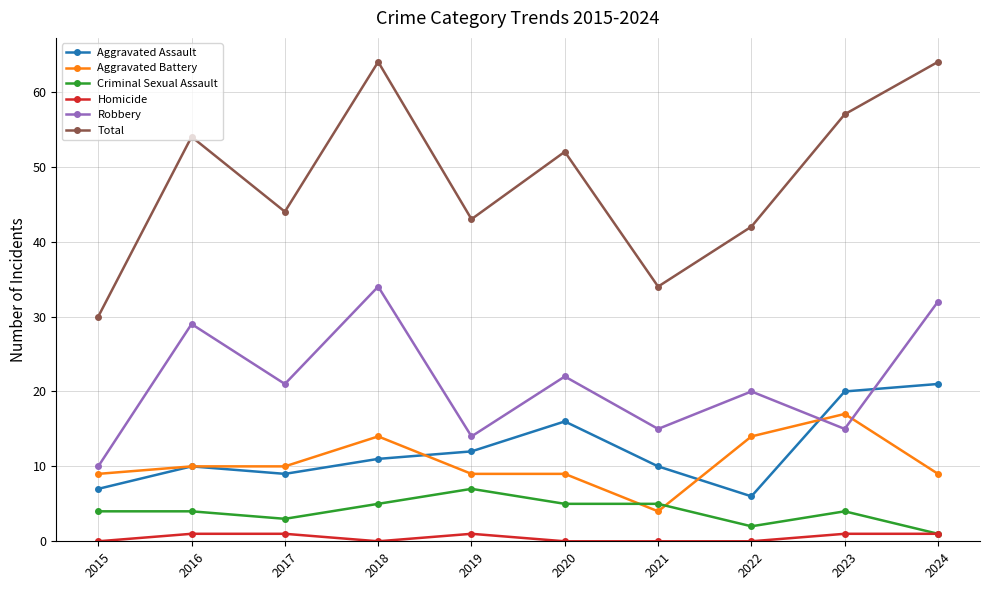

Reading left to right, what are all the values shown in this chart?

Aggravated Assault: 2015=7	2016=10	2017=9	2018=11	2019=12	2020=16	2021=10	2022=6	2023=20	2024=21
Aggravated Battery: 2015=9	2016=10	2017=10	2018=14	2019=9	2020=9	2021=4	2022=14	2023=17	2024=9
Criminal Sexual Assault: 2015=4	2016=4	2017=3	2018=5	2019=7	2020=5	2021=5	2022=2	2023=4	2024=1
Homicide: 2015=0	2016=1	2017=1	2018=0	2019=1	2020=0	2021=0	2022=0	2023=1	2024=1
Robbery: 2015=10	2016=29	2017=21	2018=34	2019=14	2020=22	2021=15	2022=20	2023=15	2024=32
Total: 2015=30	2016=54	2017=44	2018=64	2019=43	2020=52	2021=34	2022=42	2023=57	2024=64